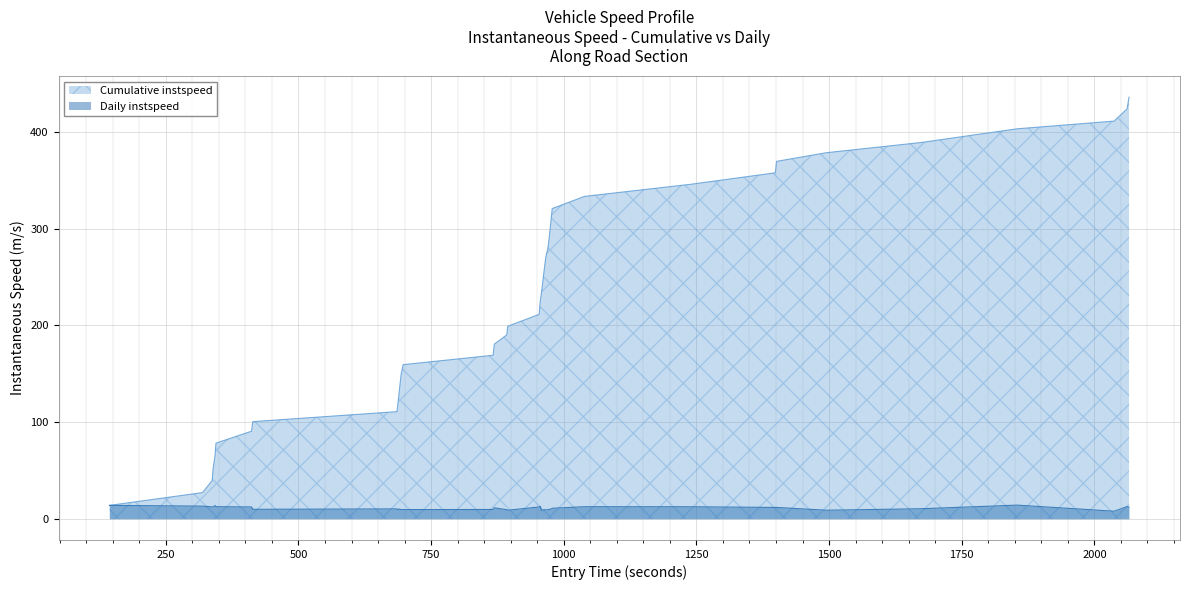

Which series has the largest range (max minus min)?

Cumulative instspeed